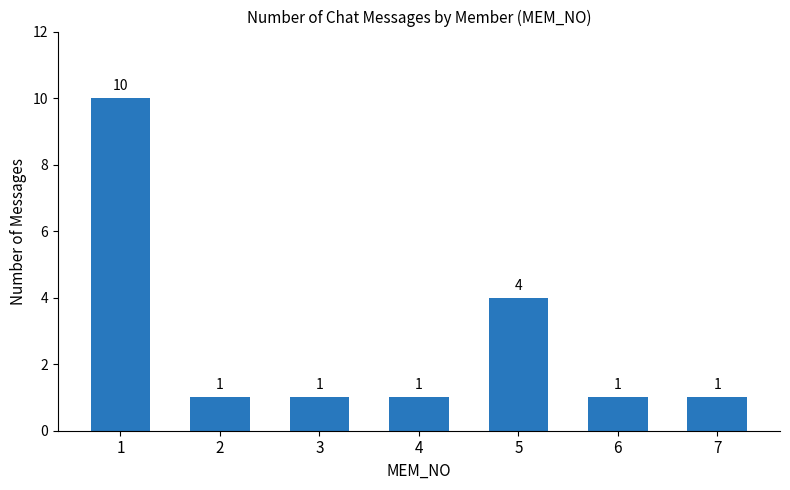

Does the chart contain stacked bars?

No